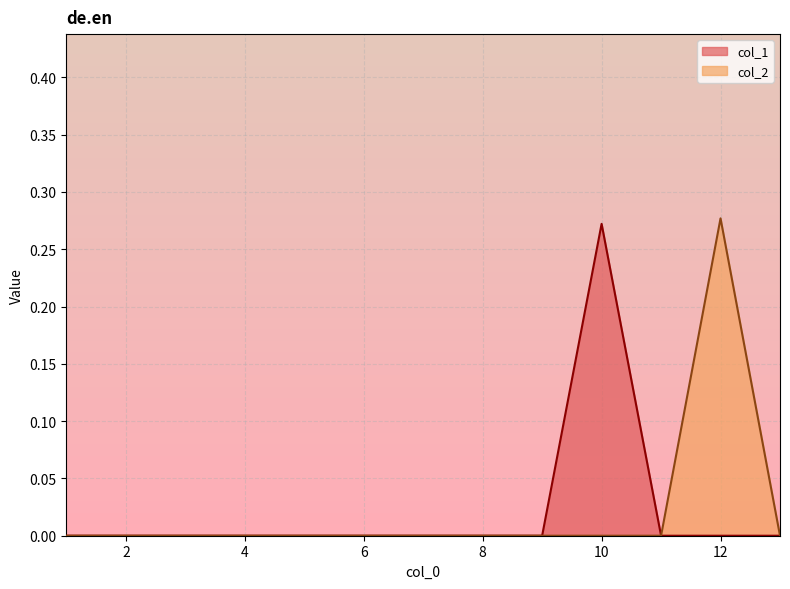

Which series has the largest total across all categories?

col_2